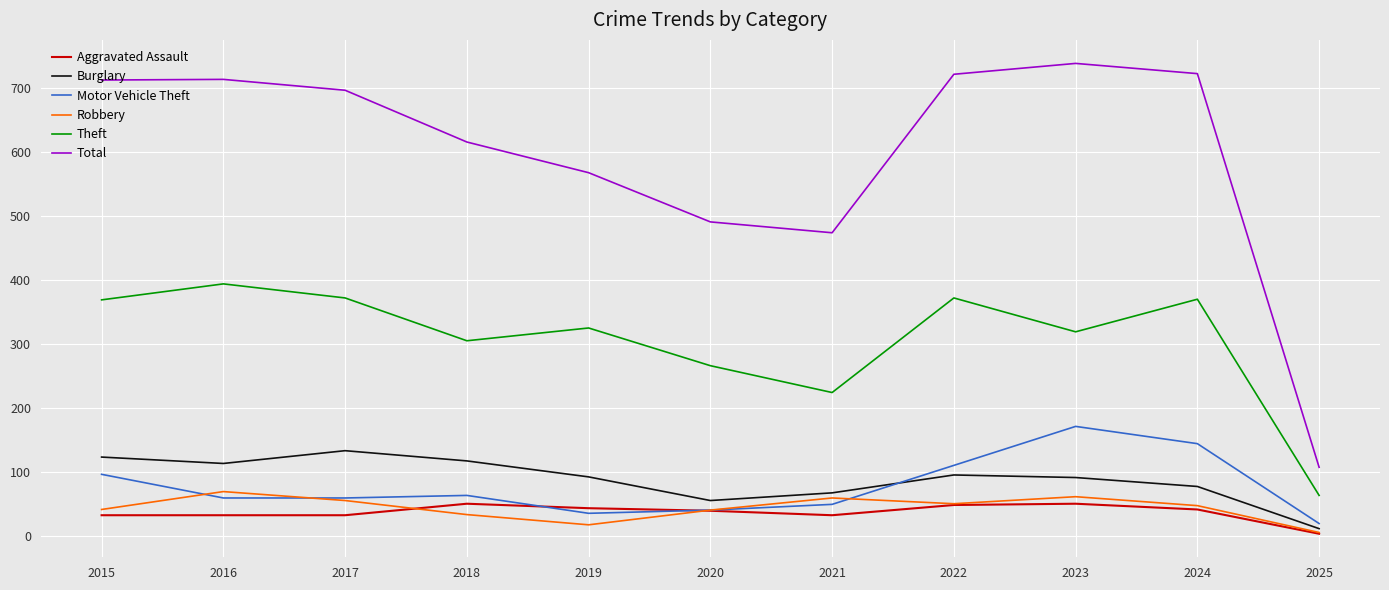

Which series has the largest total across all categories?

Total